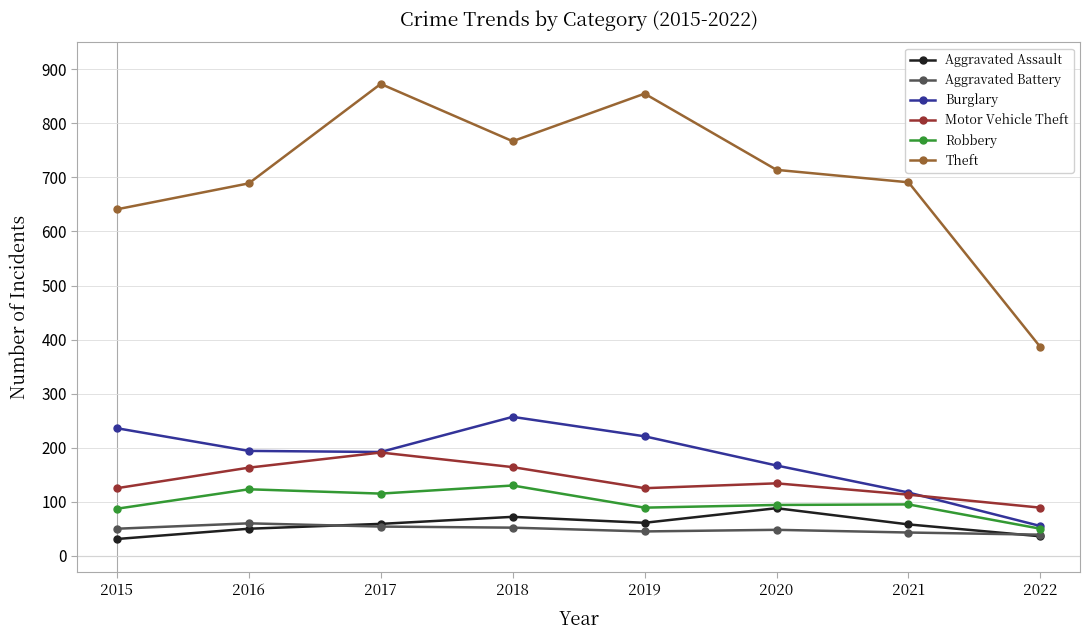

True or false: Burglary and Aggravated Battery intersect in this chart.

False